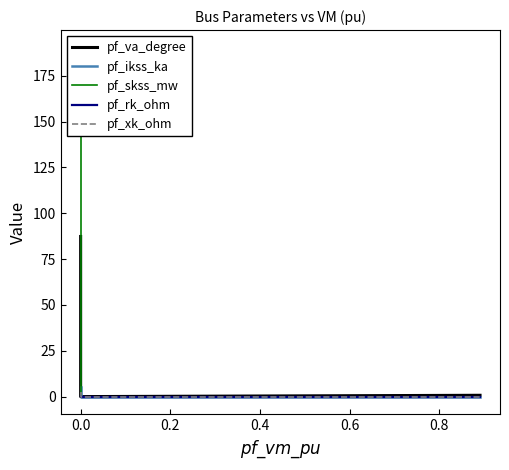

Which series changed the most between −0.2 and 0.6?

pf_skss_mw